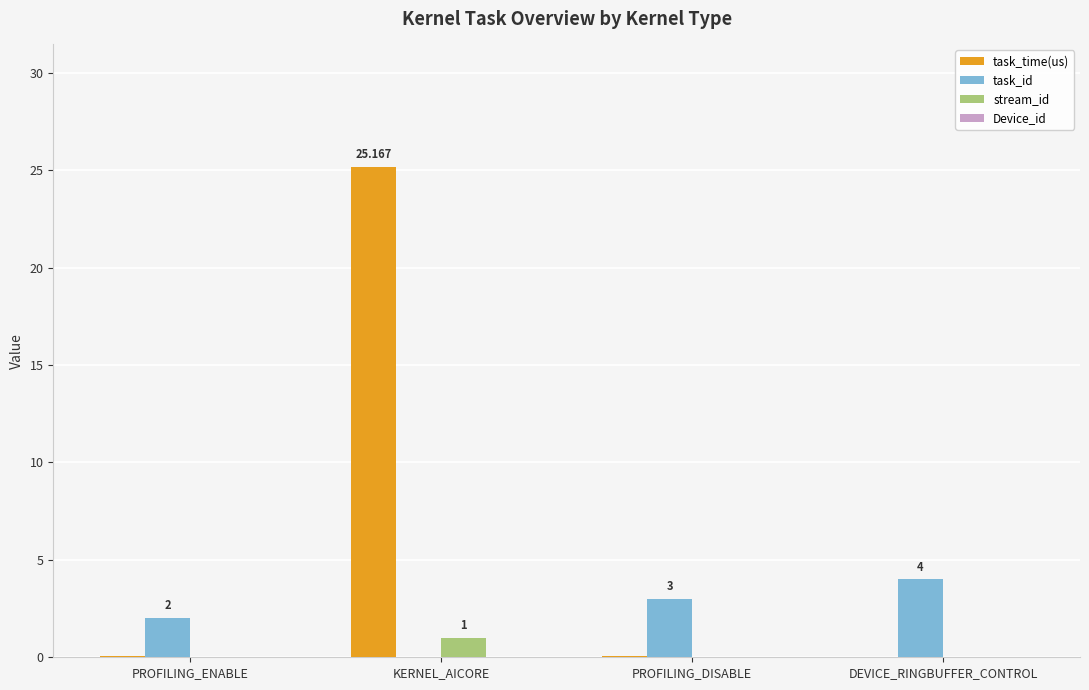

Which series changed the most between PROFILING_ENABLE and KERNEL_AICORE?

task_time(us)